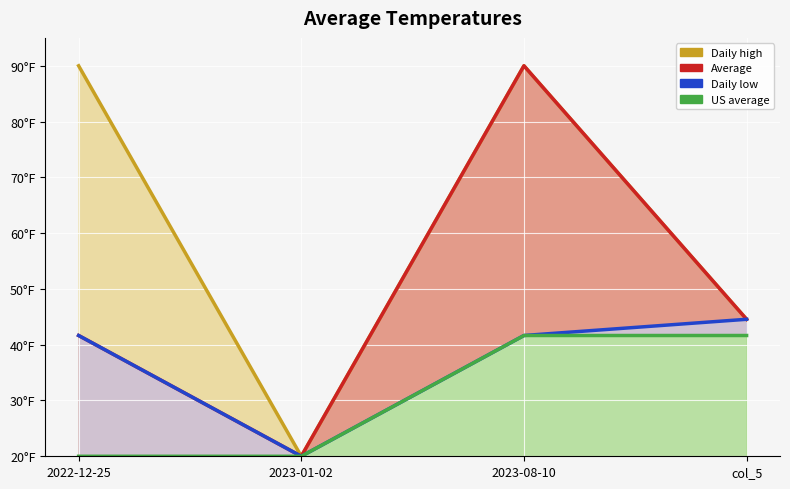

True or false: Daily low and Daily high intersect in this chart.

False